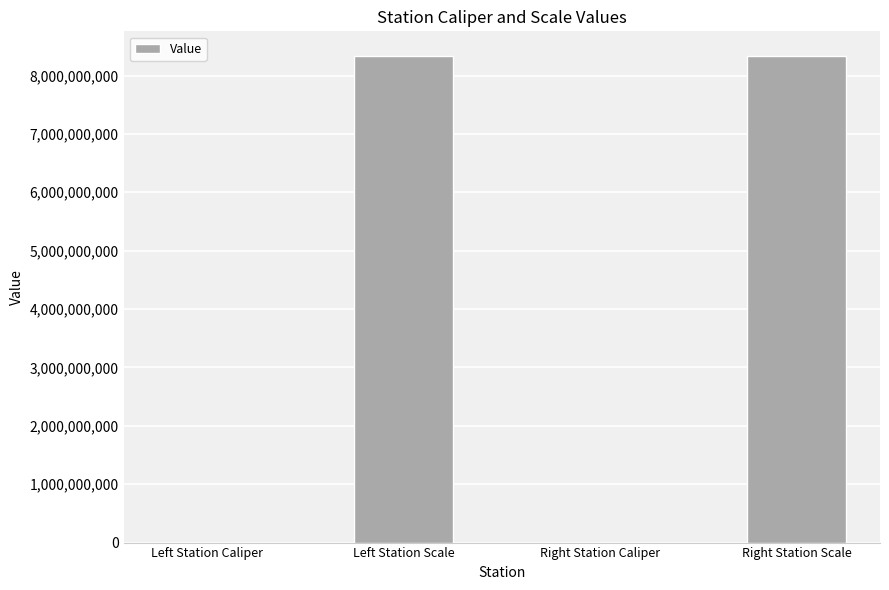

What is the change in value from Left Station Caliper to Left Station Scale?

+8339993165